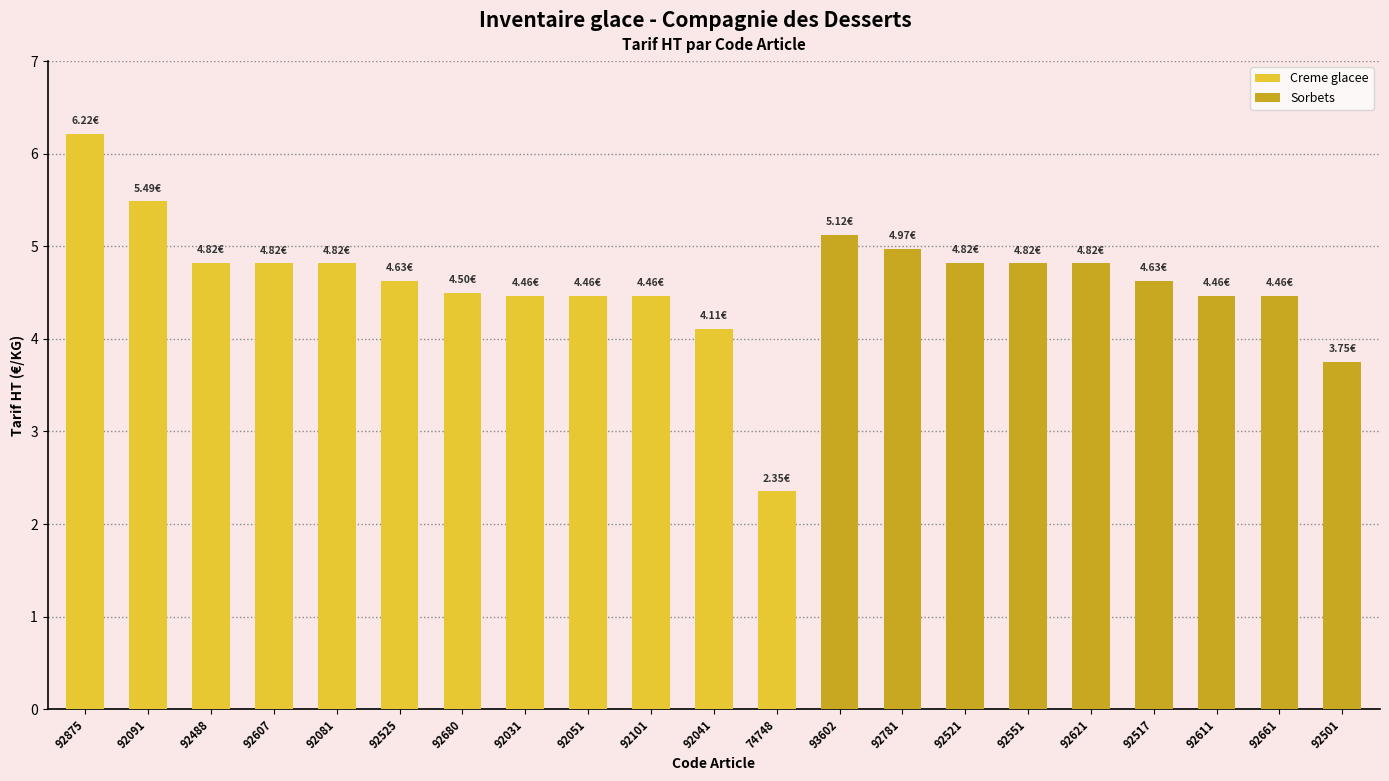

Does the chart contain stacked bars?

No